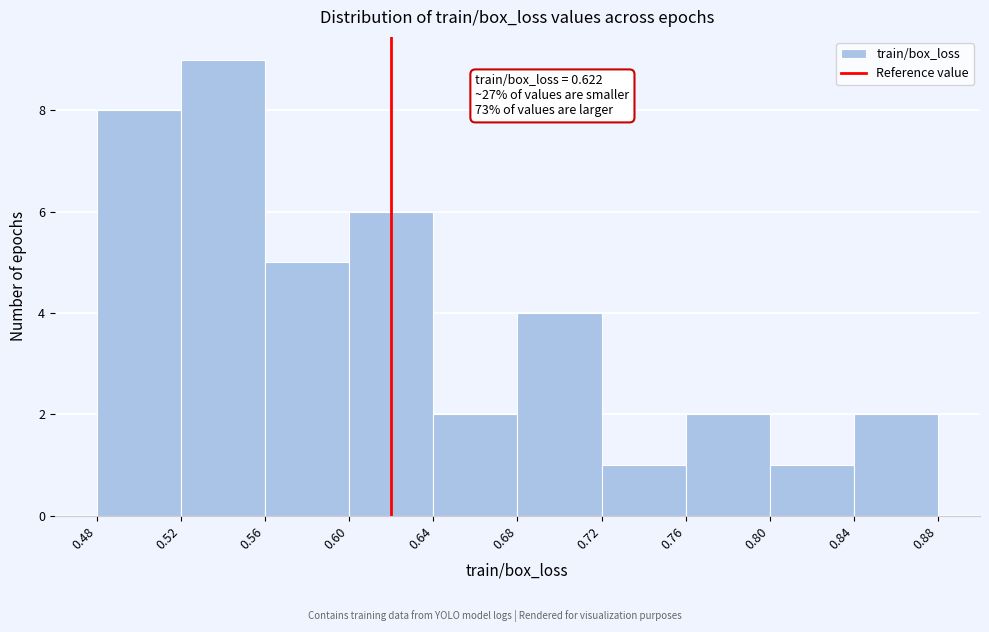

Over which range of the x-axis is the bar tallest?

0.52 to 0.56